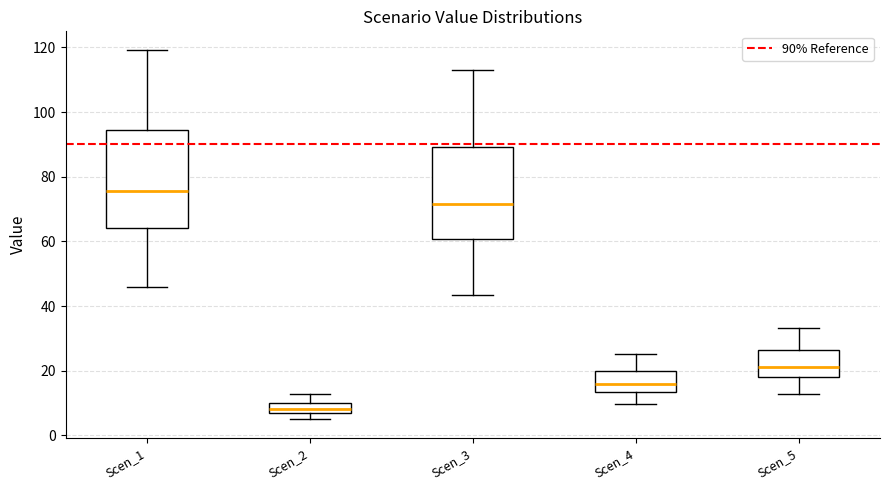

Reading left to right, transcribe this box plot: for each box, give where its median line is, the range the box spans, and where its two whiskers end, as read against the y-axis. The values are not printed on the chart, so give them approximately, as read against the axis.

Scen_1: median 76, box 64 to 94, whiskers 46 to 120
Scen_2: median 8, box 6 to 10, whiskers 4 to 12
Scen_3: median 72, box 60 to 90, whiskers 44 to 112
Scen_4: median 16, box 14 to 20, whiskers 10 to 26
Scen_5: median 22, box 18 to 26, whiskers 12 to 34